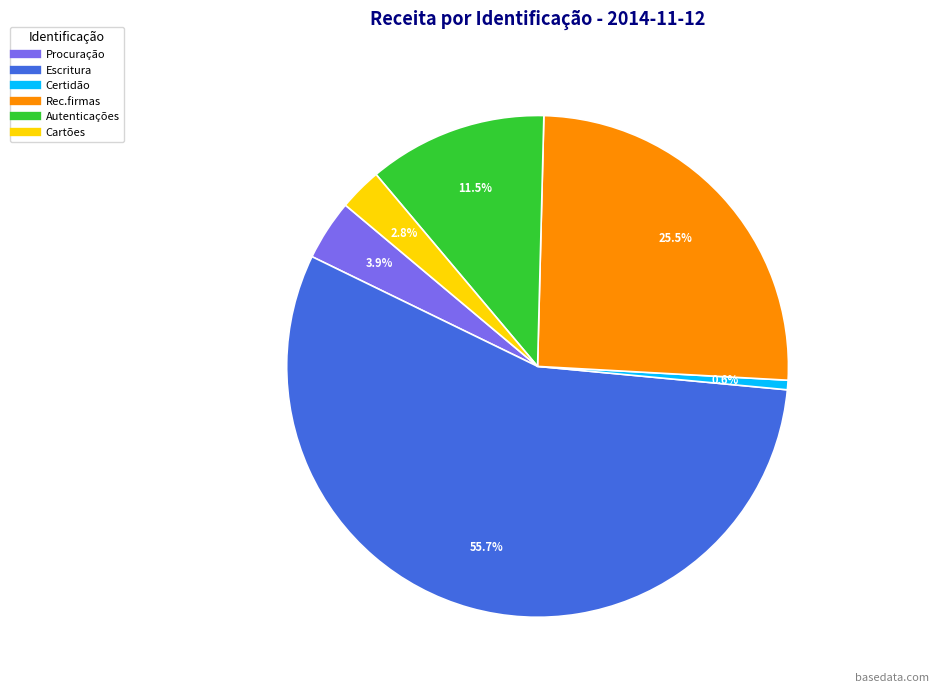

To the nearest percent, what is the difference between the Procuração and Cartões slice percentages?

1%